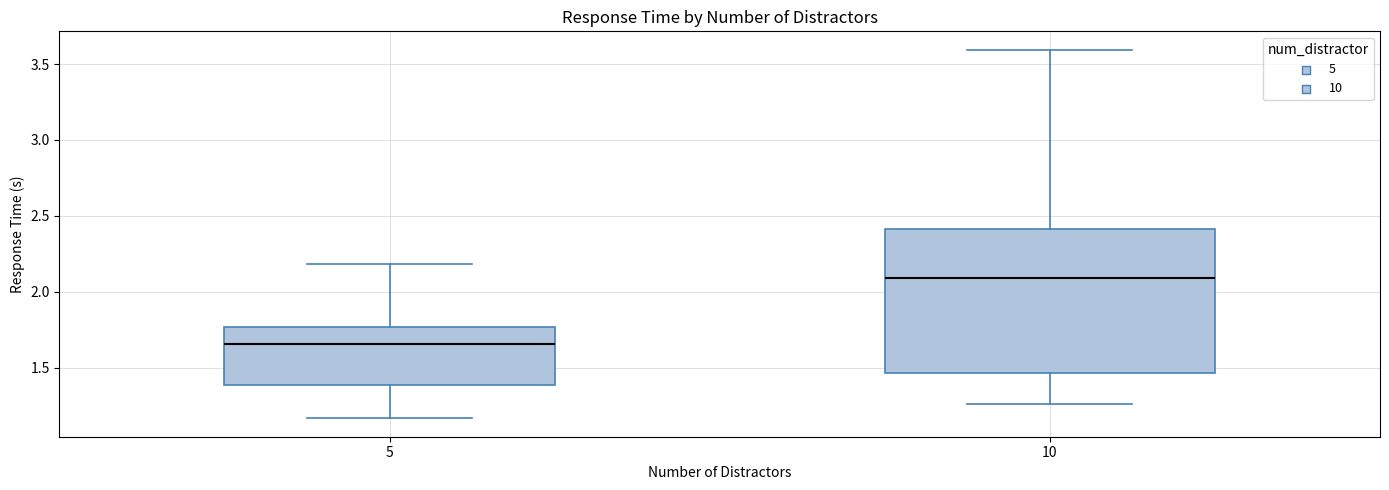

Where does the lower whisker of the box at x = 5 end on the y-axis? The values are not printed on the chart, so give them approximately, as read against the axis.

1.15